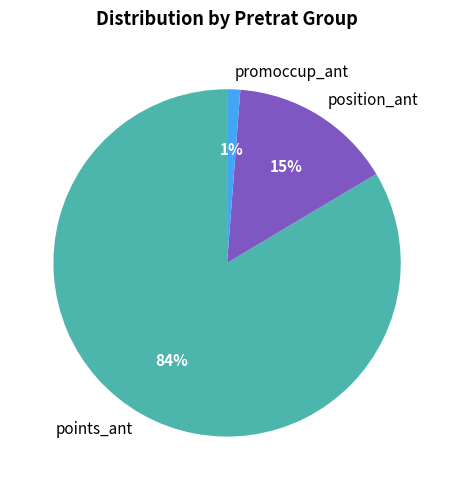

Combined, do promoccup_ant and position_ant account for over 50%?

No